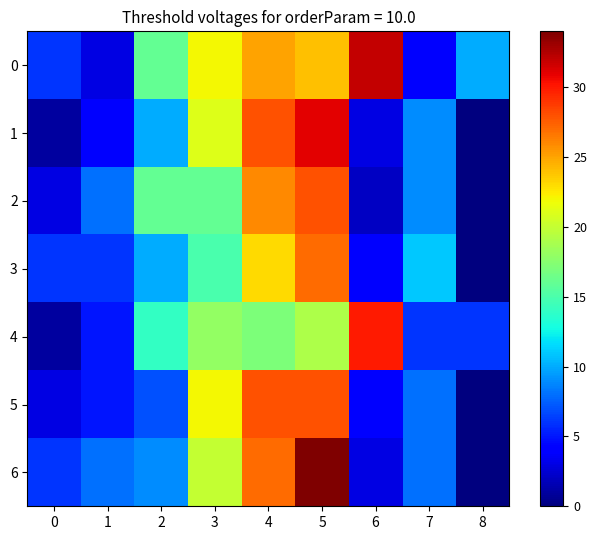

What is the total value across all series at 1?

39